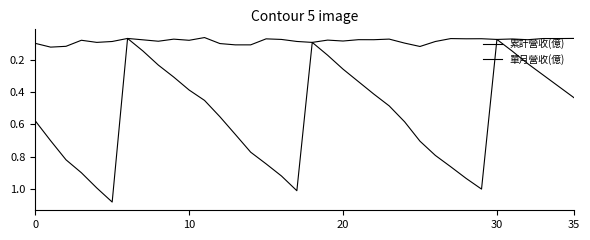

Is this an area chart (filled region under the line)?

No